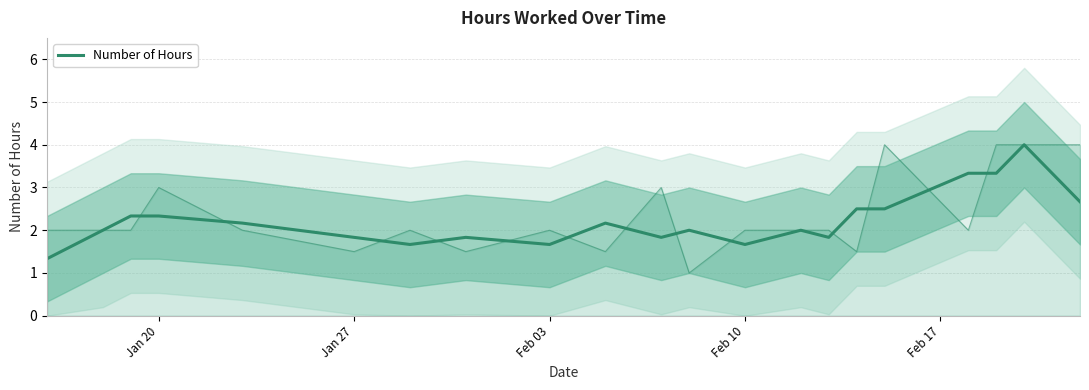

What is the minimum value shown in the chart?

1.3